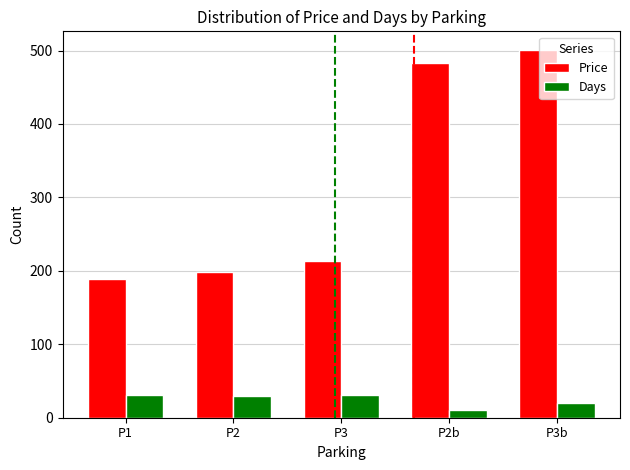

What is the difference between the maximum and minimum values in the Price series?

312.1